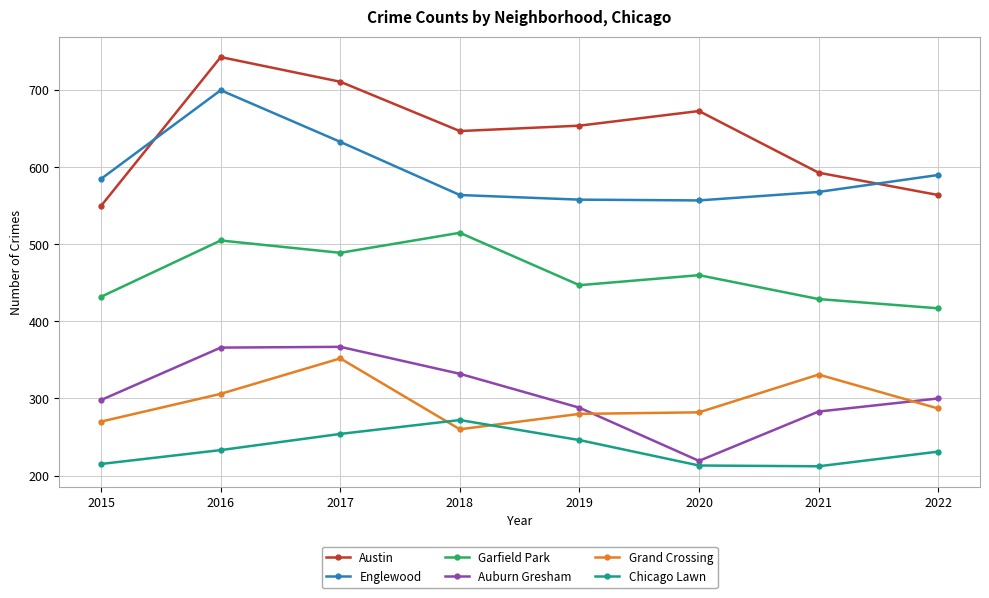

What is the difference between the highest and lowest values at 2021?

381